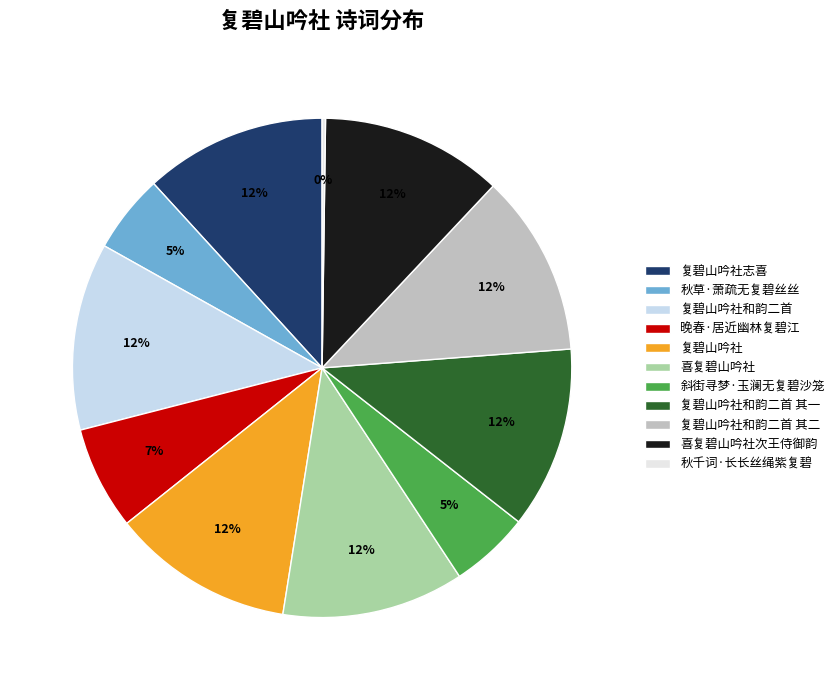

What percentage is the 喜复碧山吟社 slice, to the nearest percent?

12%